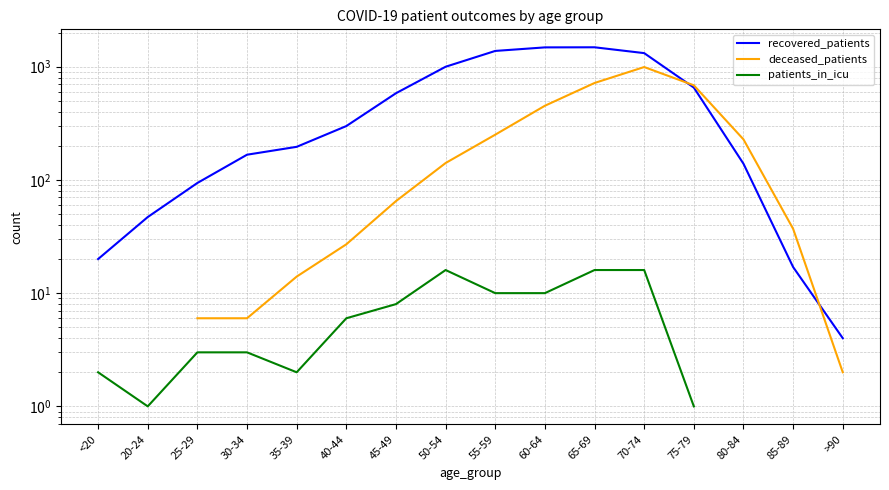

What position from the right is 70-74?

5